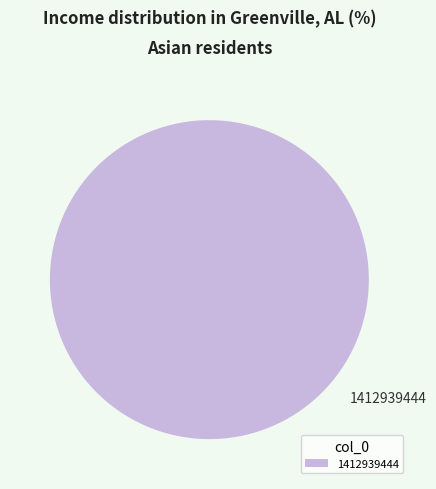

Is it true that 1412939444 is 93% of the pie?

False